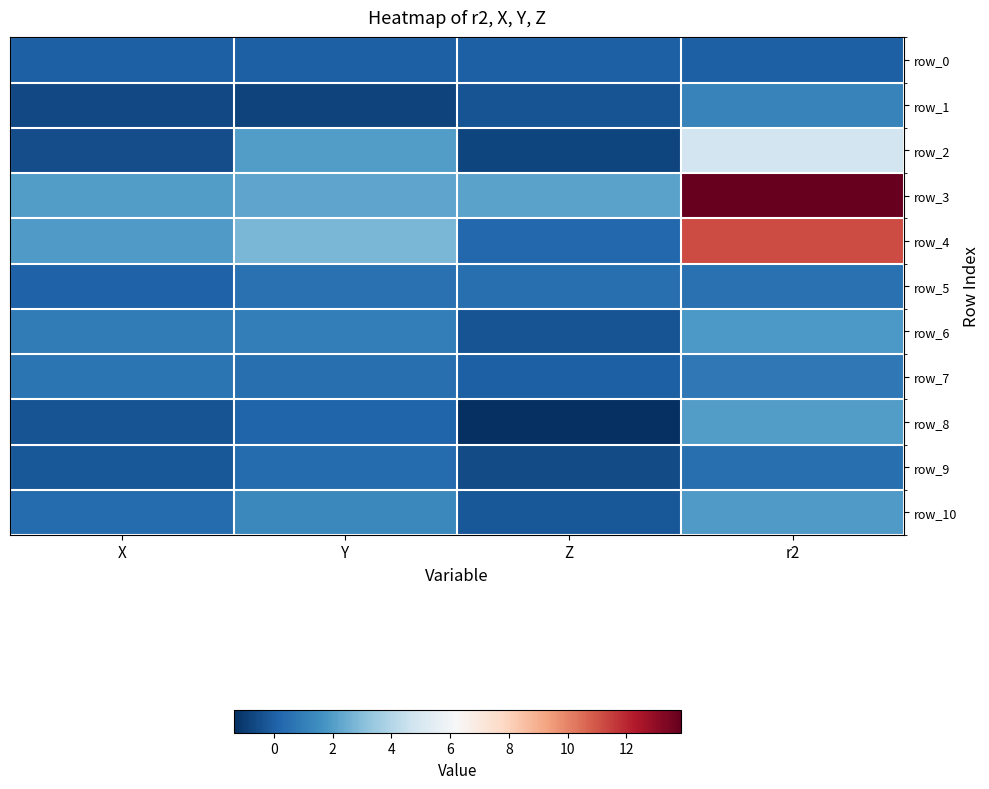

At how many categories does at least one series exceed 7?

1